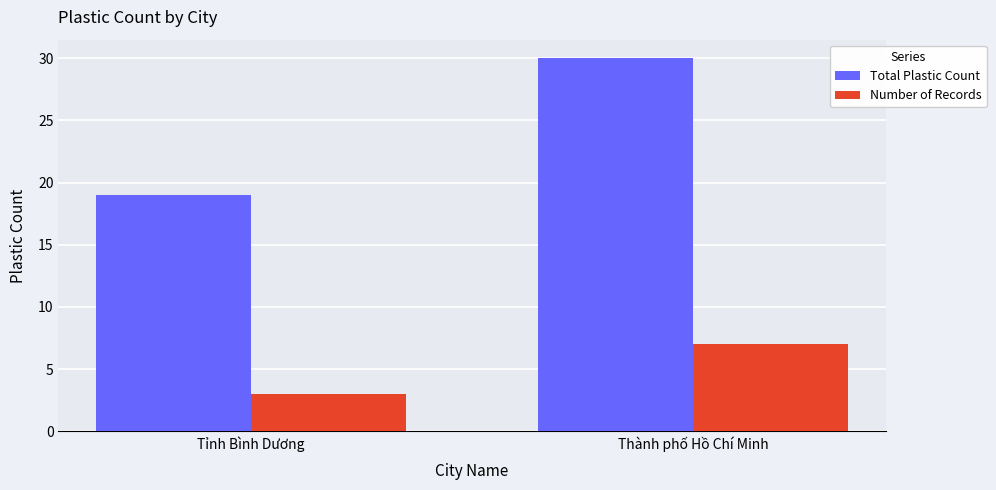

What is the label of the 1st bar from the right?

Thành phố Hồ Chí Minh